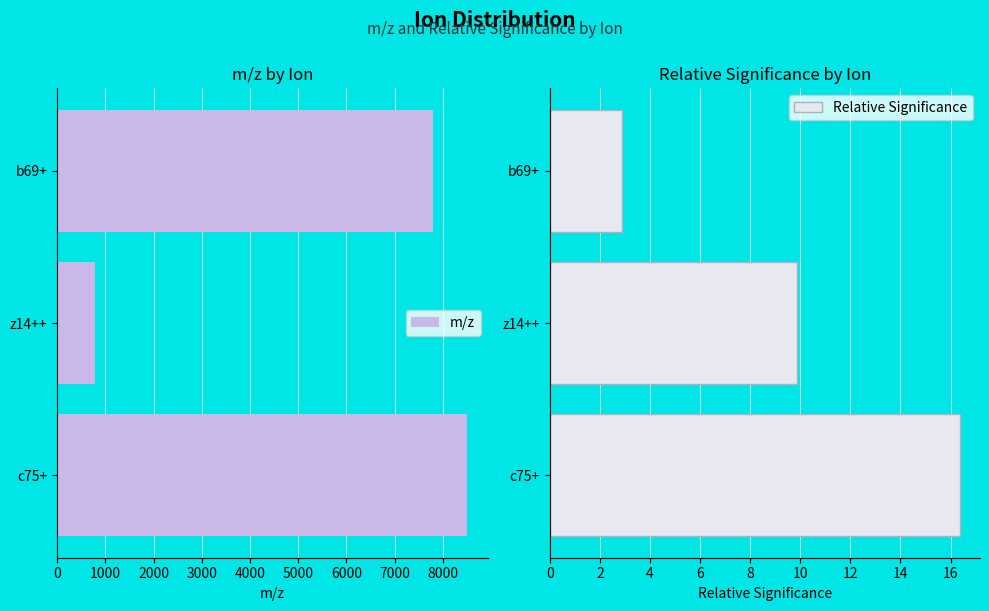

Reading left to right, what are all the values shown in this chart?

m/z: 8503.6	781.5	7791.1
Relative Significance: 16.4	9.9	2.9